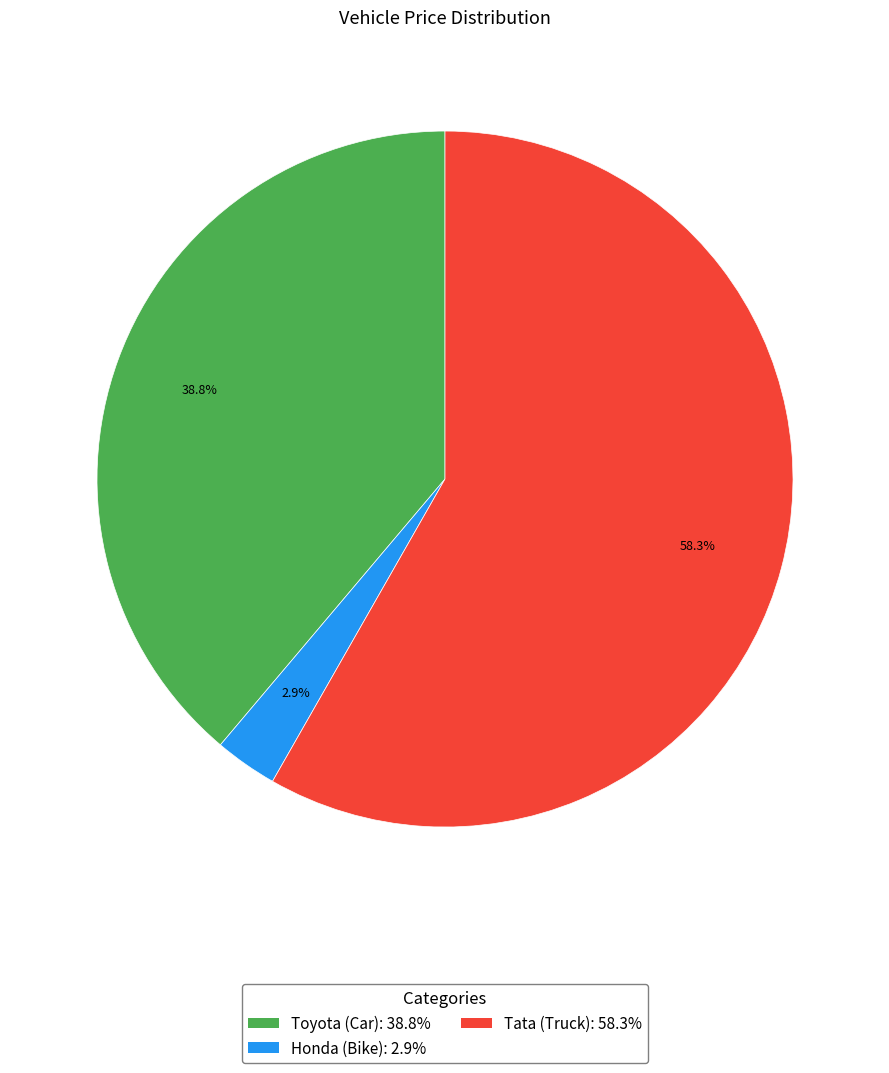

Which slice is the largest?

Tata (Truck)